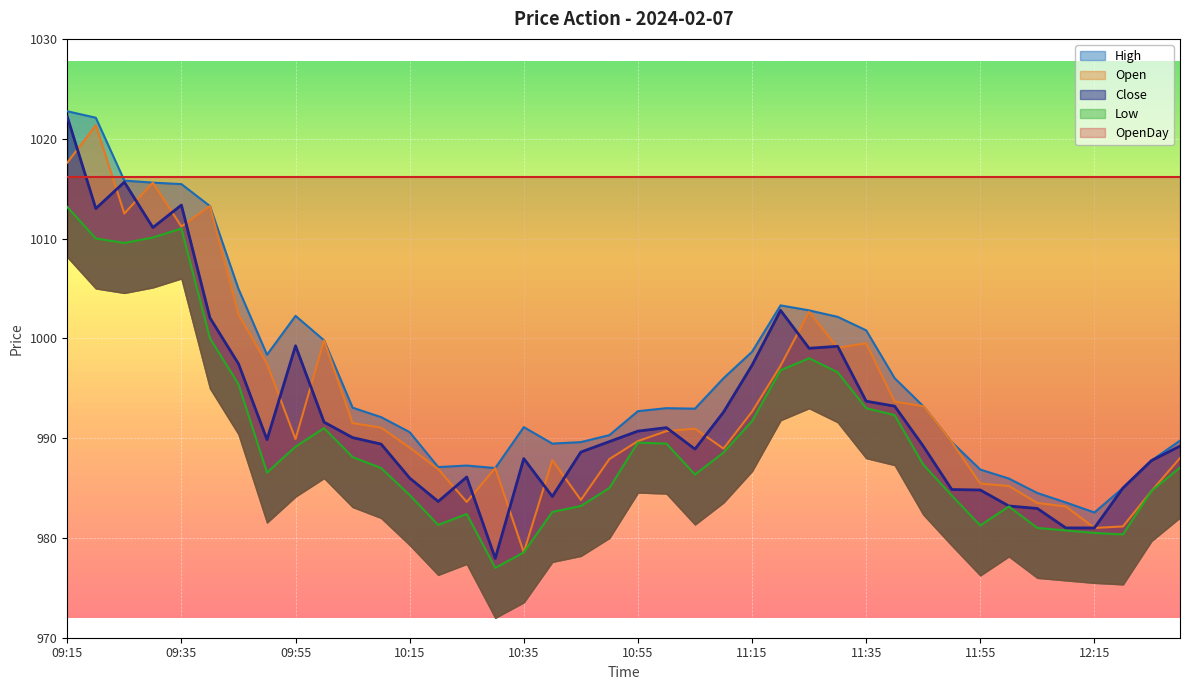

True or false: Open and High cross at least once.

False